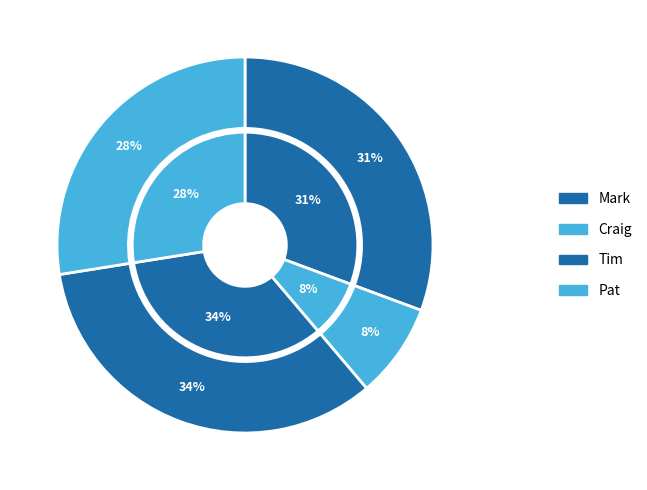

How much of the chart is everything except Mark?

69.3%